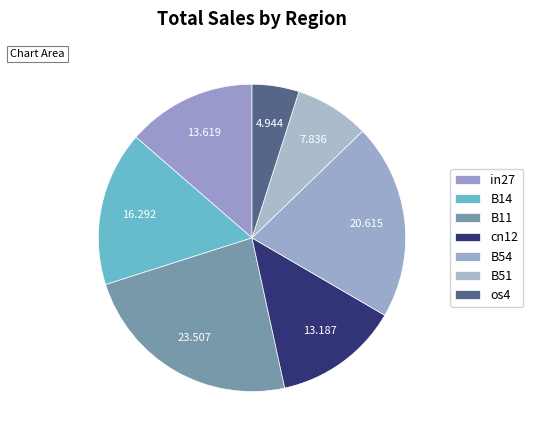

Count the number of slices in the pie.

7